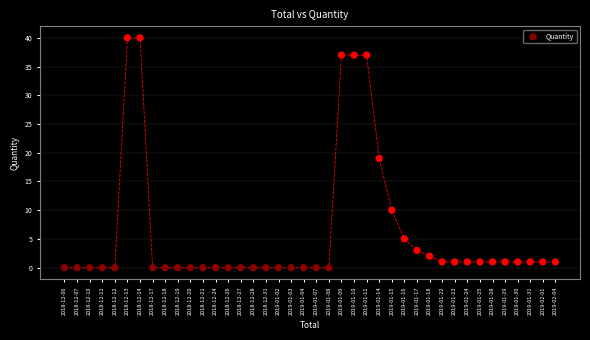

What is the range of Y values (max minus min)?

40